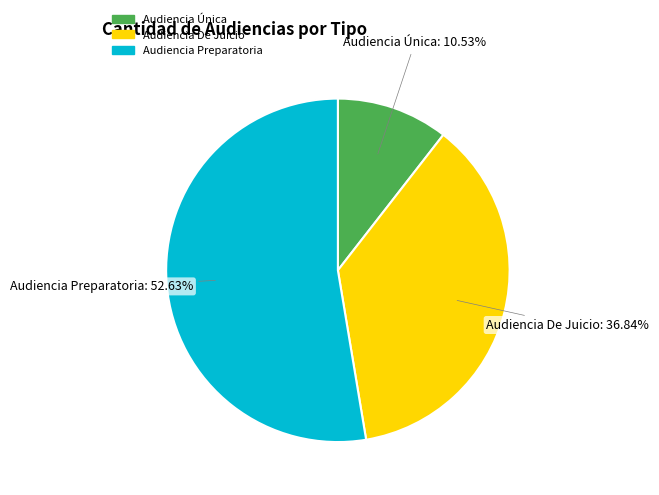

How many segments does this pie chart have?

3